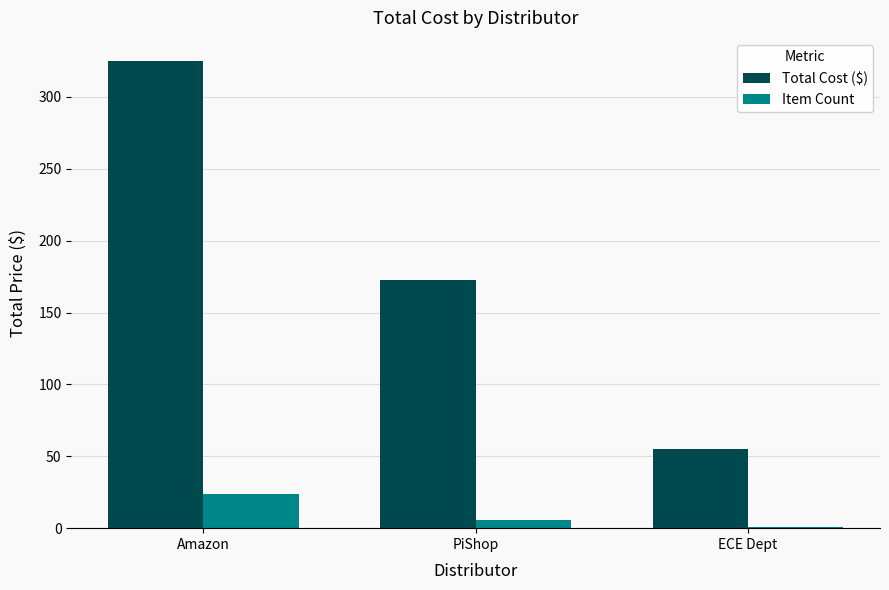

What is the average value of the Item Count series?

10.3